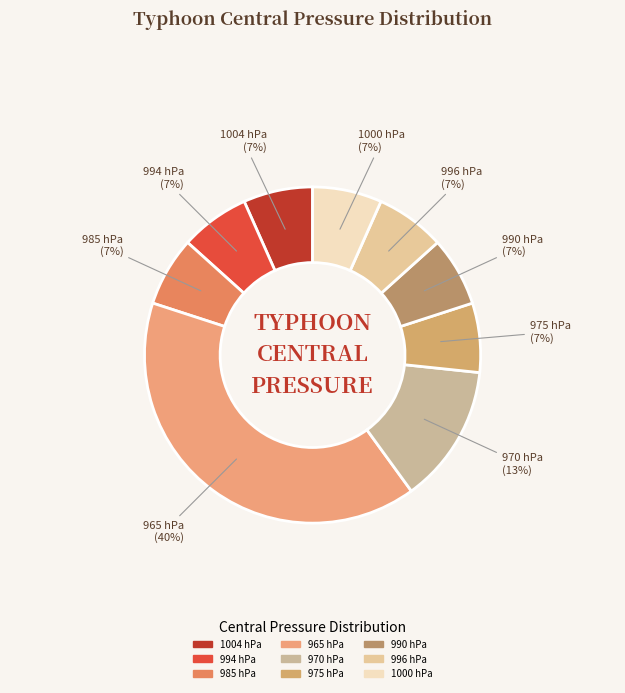

Do 1000 hPa and 965 hPa together represent more than half of the pie?

No